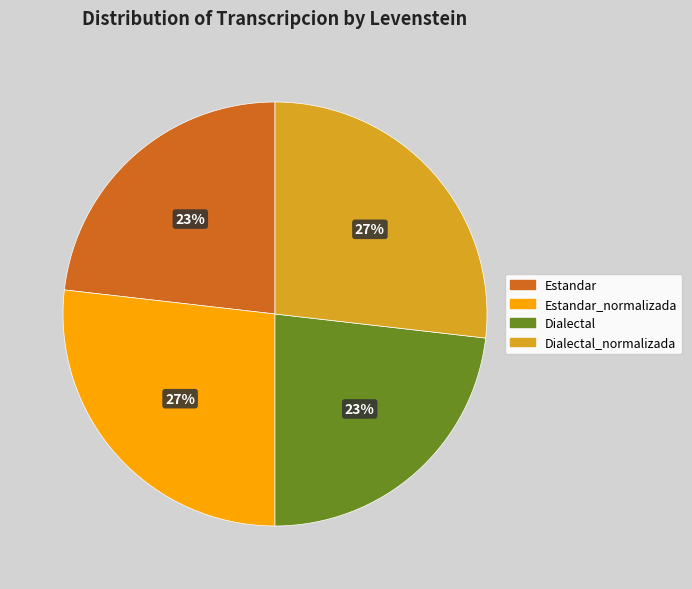

To the nearest percent, what is the difference between the largest and smallest slice percentages?

4%